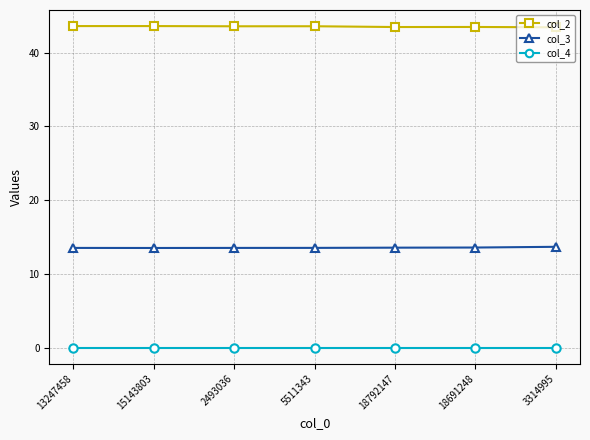

Is the value of col_2 at 18792147 greater than the value of col_4 at 15143803?

Yes